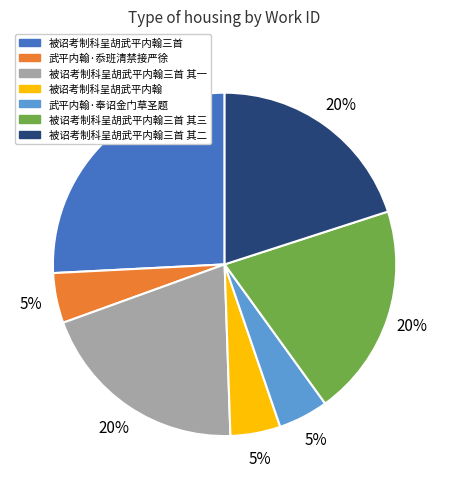

Is there a majority slice in this chart?

No